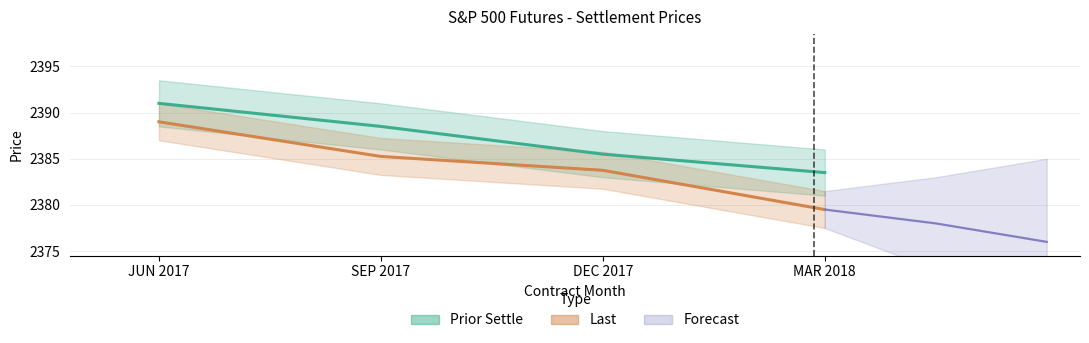

What position from the left is JUN 2017?

1